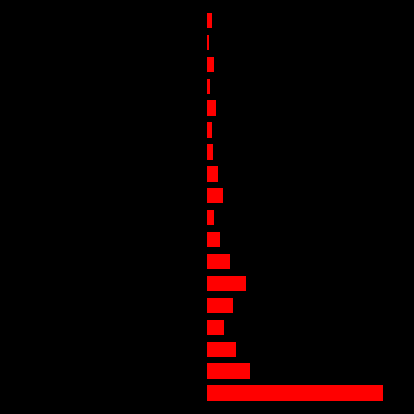

What is the maximum value for Distributed Energy 2030 (scaled)?

80.0